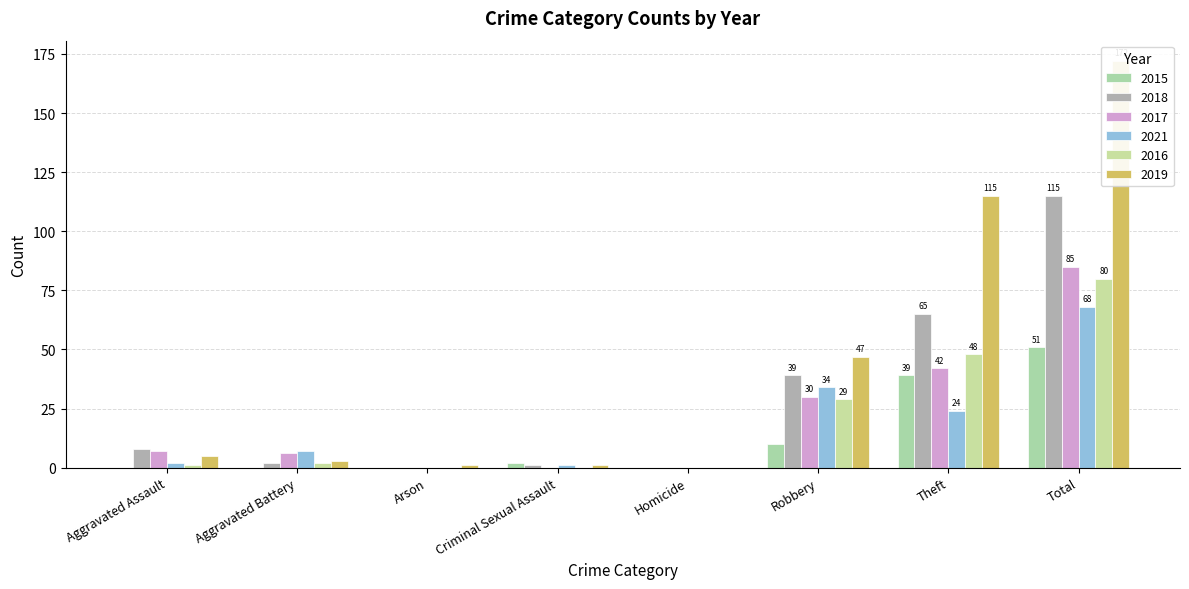

What is the value of the 2019 bar at the 8th from the left?

172